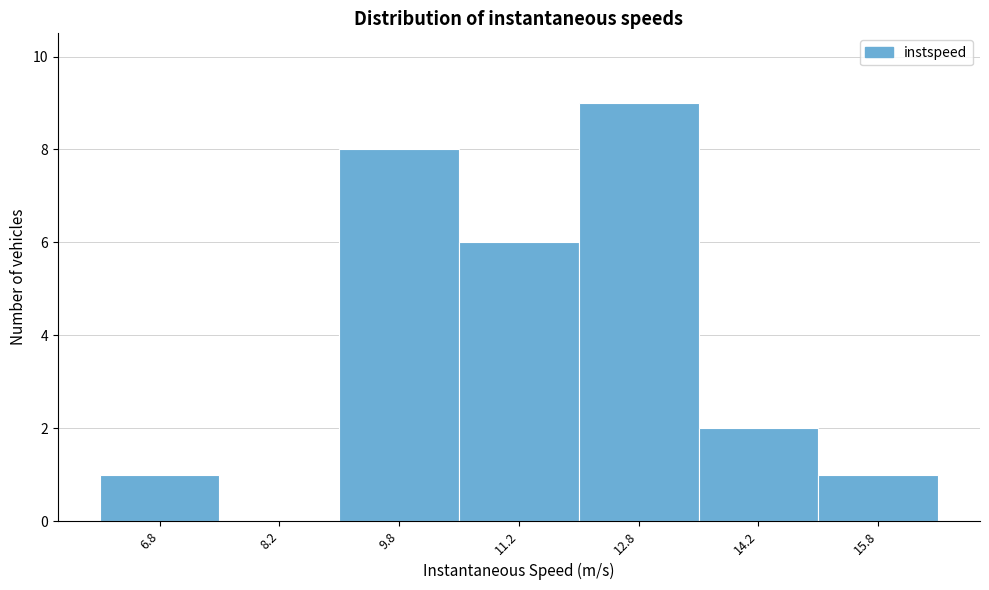

Reading left to right, transcribe this chart: for each bar, give the range it covers on the x-axis and its height. Neither the bar edges nor the heights are printed on the chart, so give them approximately, as read against the axes.

6.0 to 7.5: 1
7.5 to 9.0: 0
9.0 to 10.5: 8
10.5 to 12.0: 6
12.0 to 13.5: 9
13.5 to 15.0: 2
15.0 to 16.5: 1